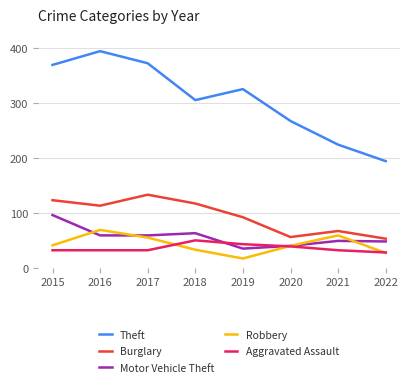

True or false: Aggravated Assault has a value of 50 at 2018.

True